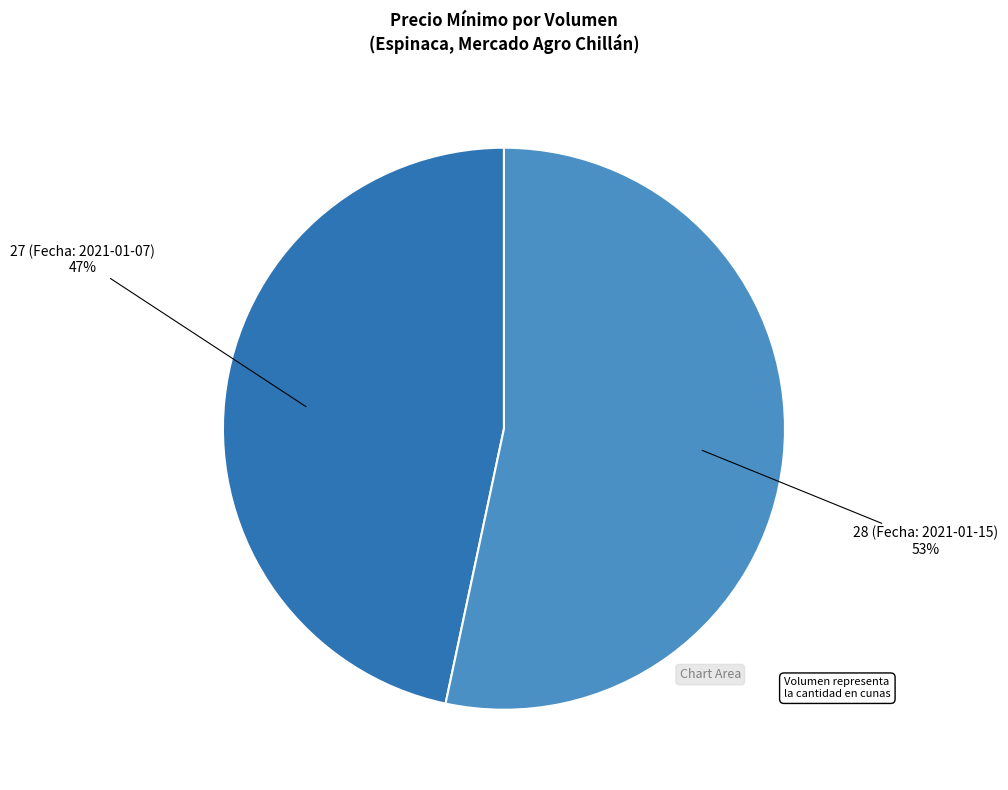

Count the number of slices in the pie.

2